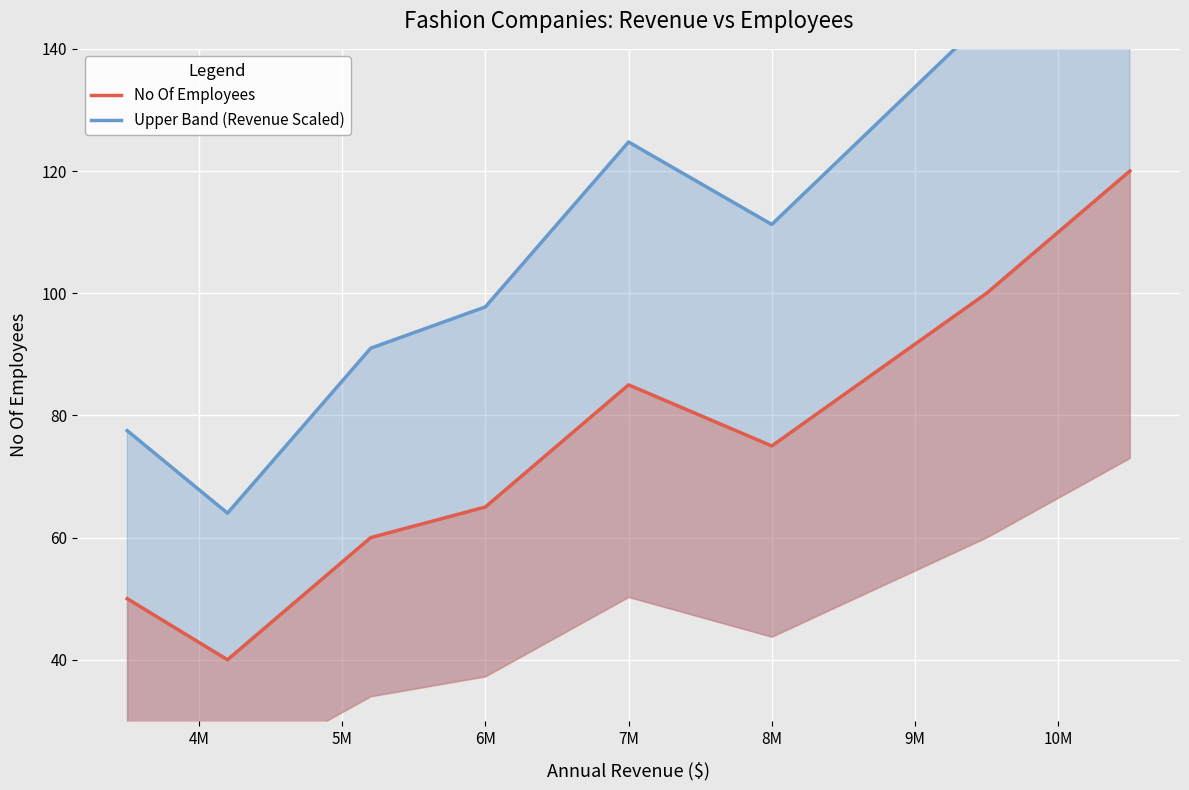

True or false: No Of Employees and Upper Band (Revenue Scaled) intersect in this chart.

False